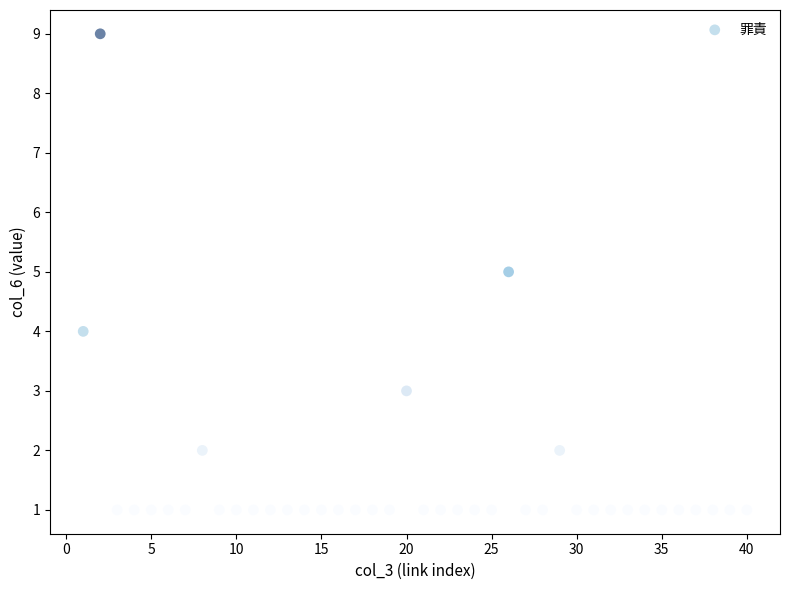

What is the range of Y values (max minus min)?

8